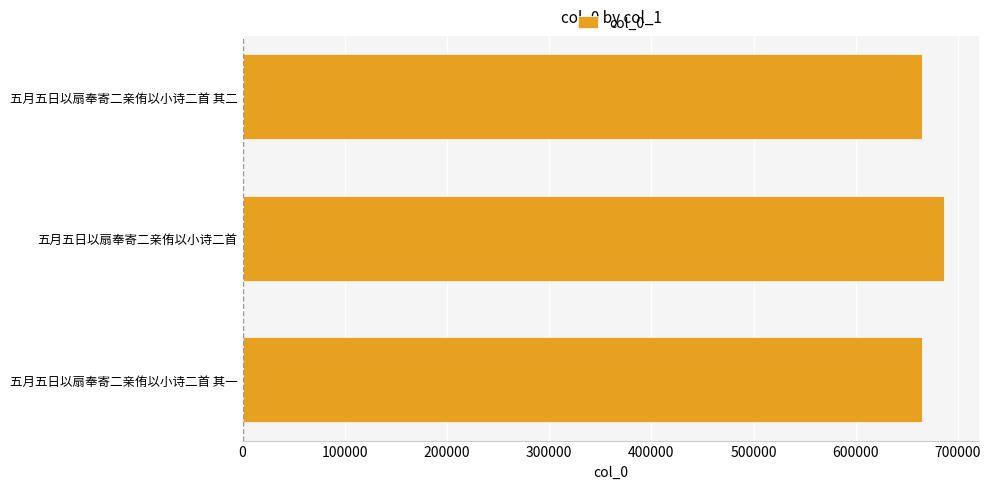

What is the maximum value shown in the chart?

686755